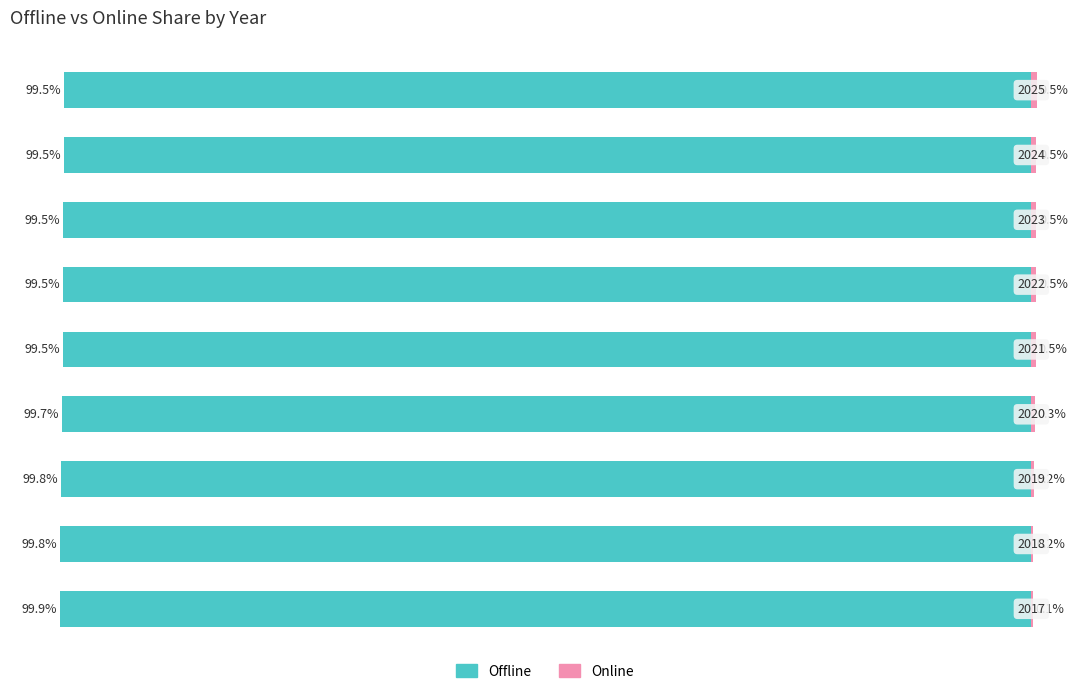

Between 2 and 3, which series saw the biggest shift?

Online